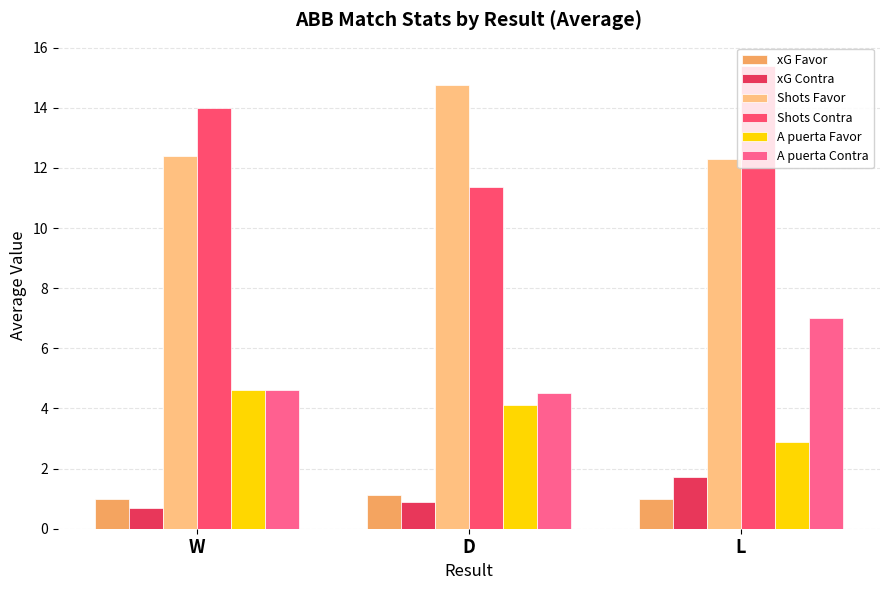

Is the value of Shots Favor at D greater than the value of A puerta Contra at L?

Yes